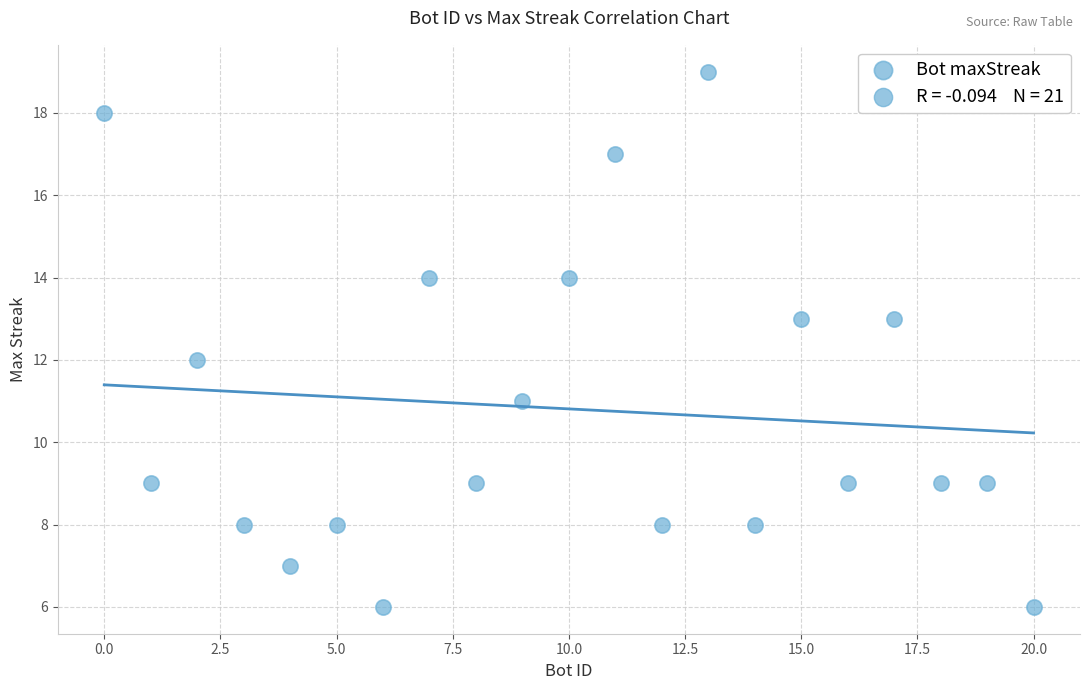

What is the range of X values (max minus min)?

20